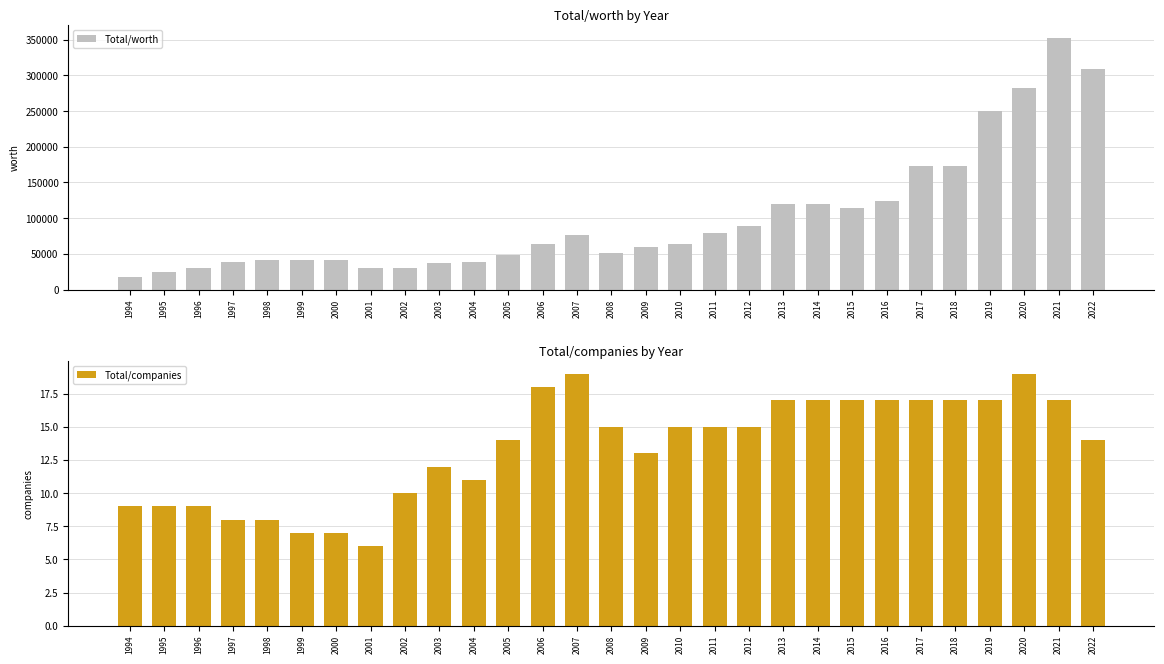

What are all the series names shown in the legend?

Total/worth, Total/companies